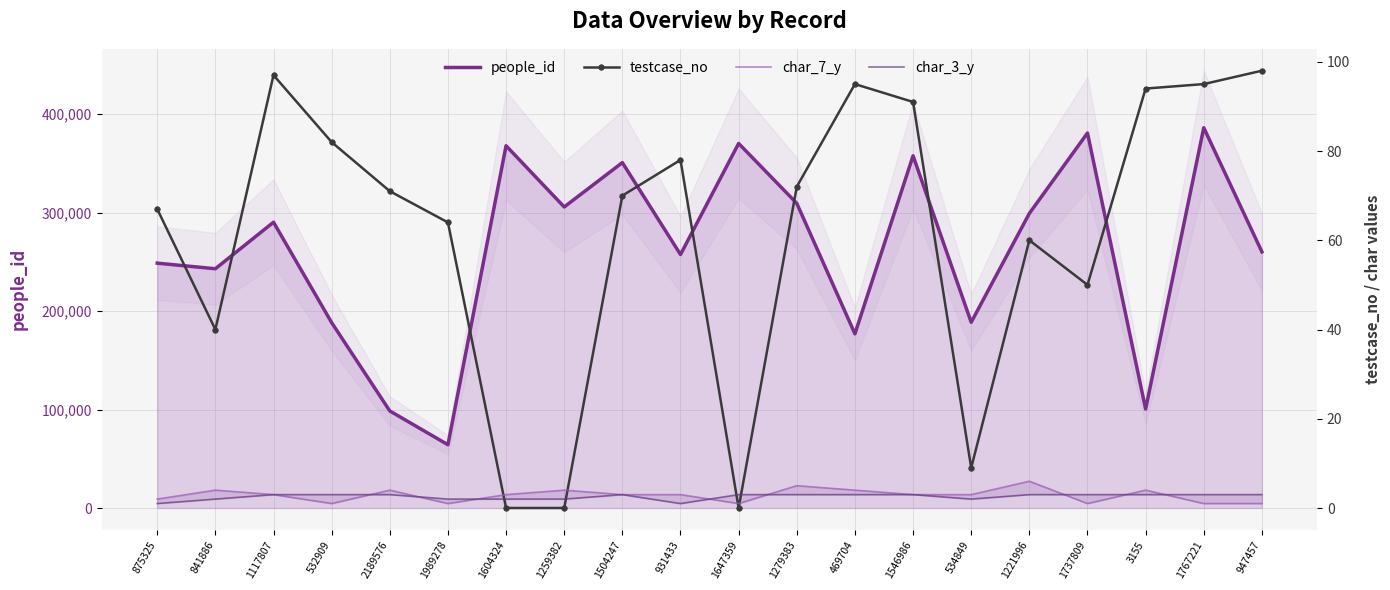

Between 1117807 and 469704, which series saw the biggest shift?

people_id